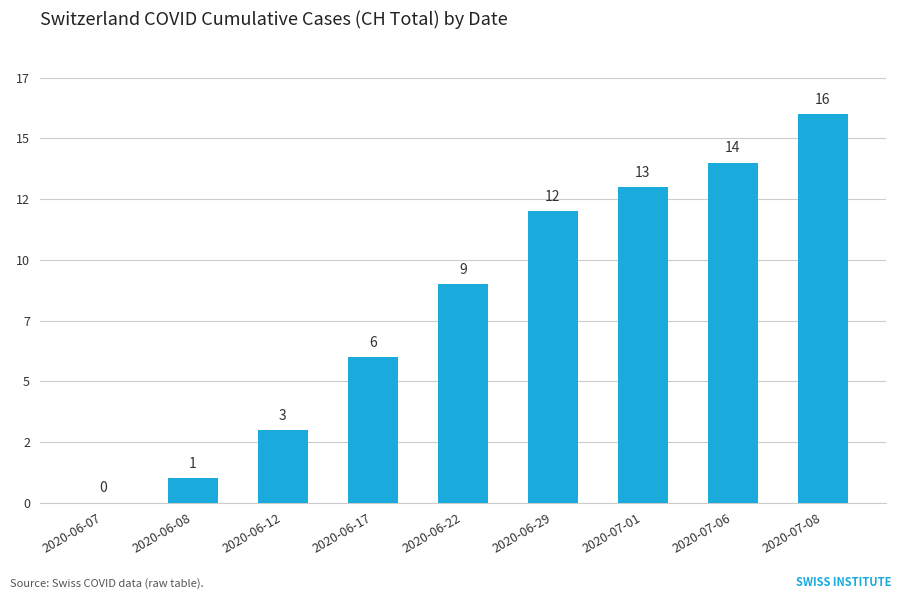

Are the bars horizontal?

No